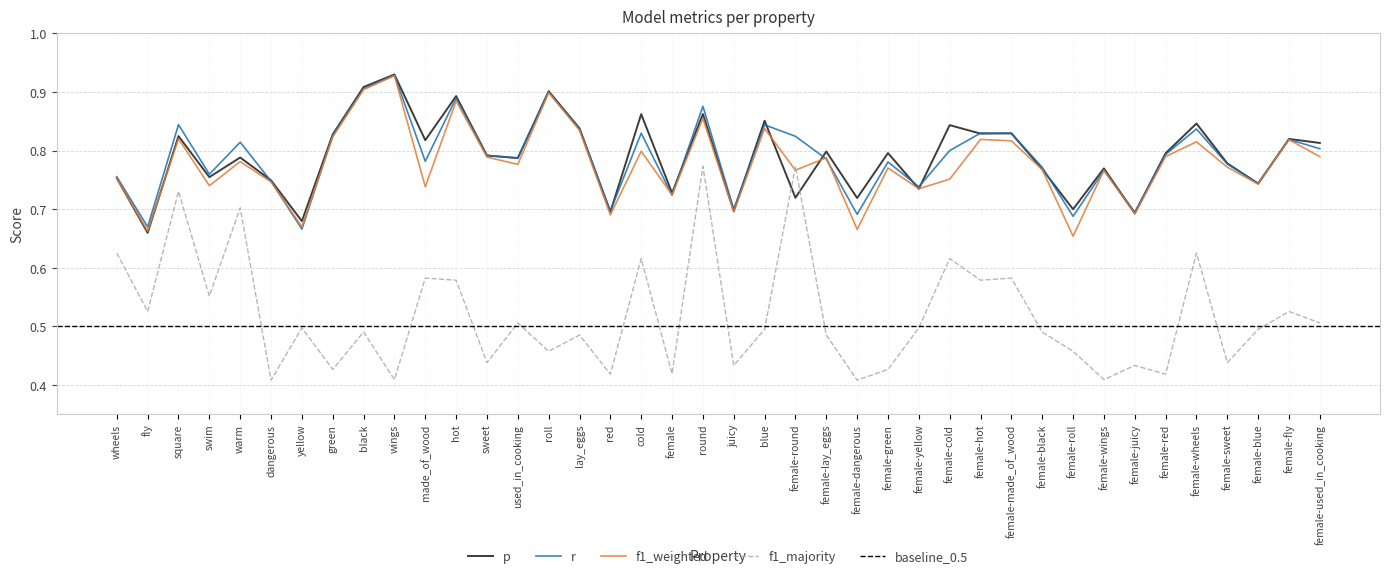

Where do f1_weighted and f1_majority first cross each other?

blue and female-round